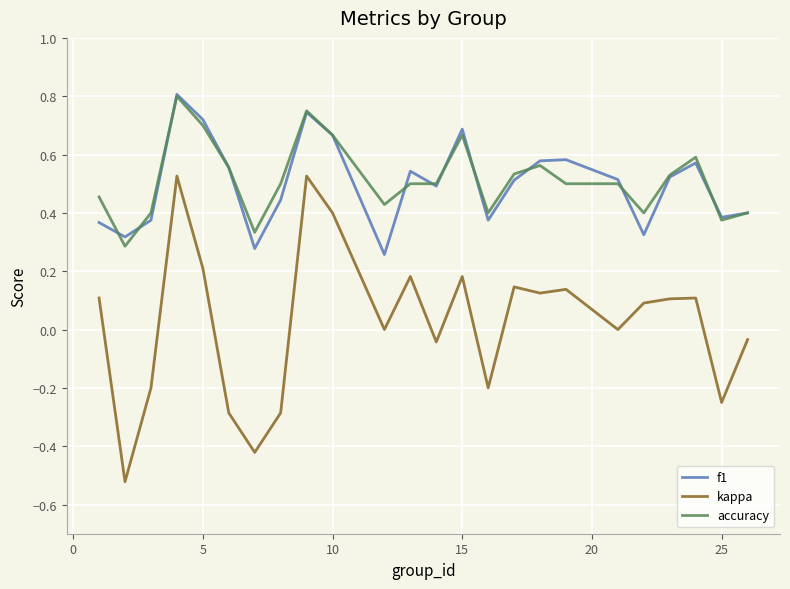

True or false: kappa and accuracy cross at least once.

False